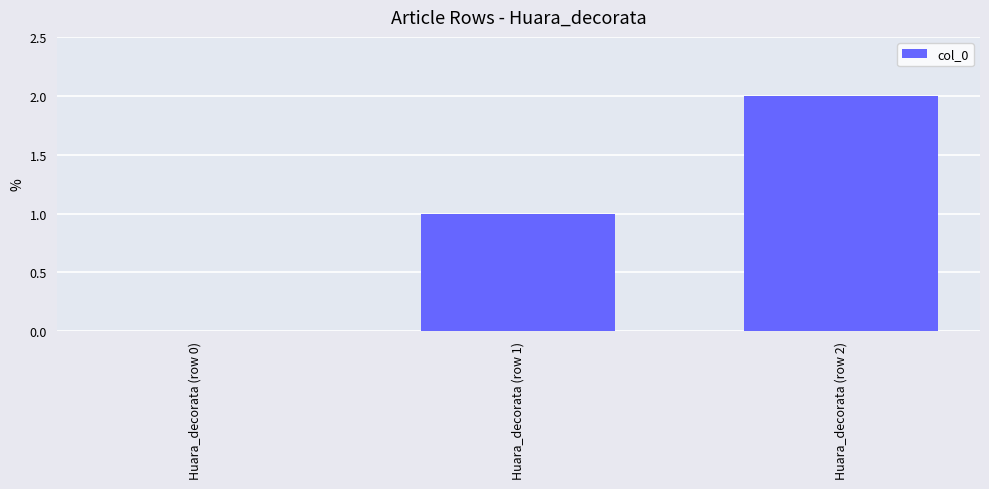

Is it true that the value at Huara_decorata (row 0) is 0?

True